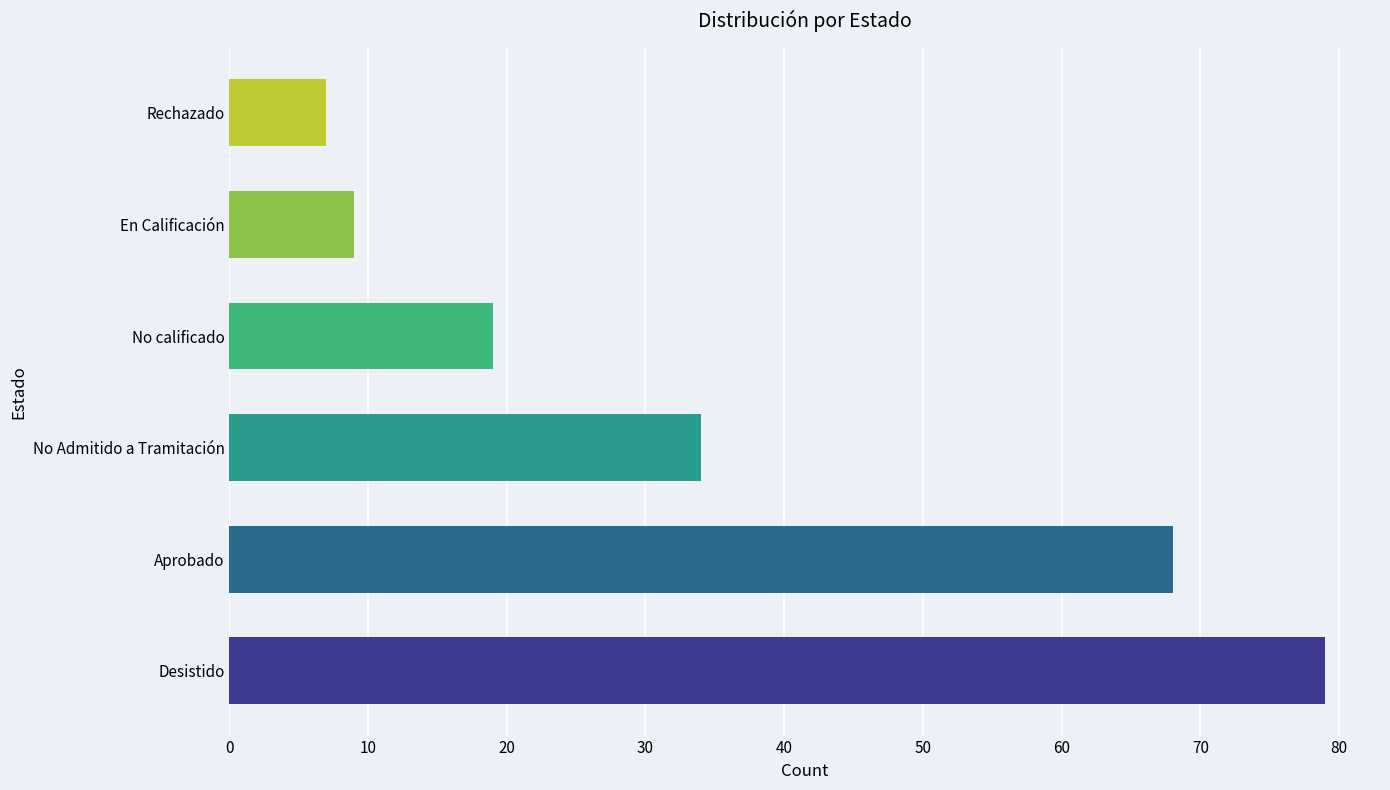

Reading bottom to top, extract all data points from this chart.

79	68	34	19	9	7